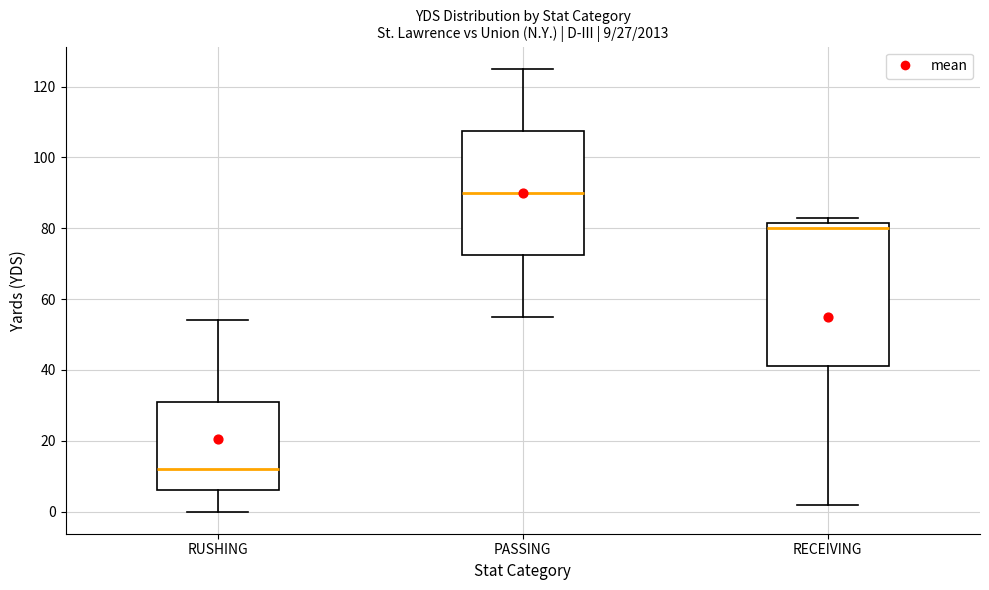

Comparing the boxes themselves (not the whiskers), which one is the tallest?

RECEIVING